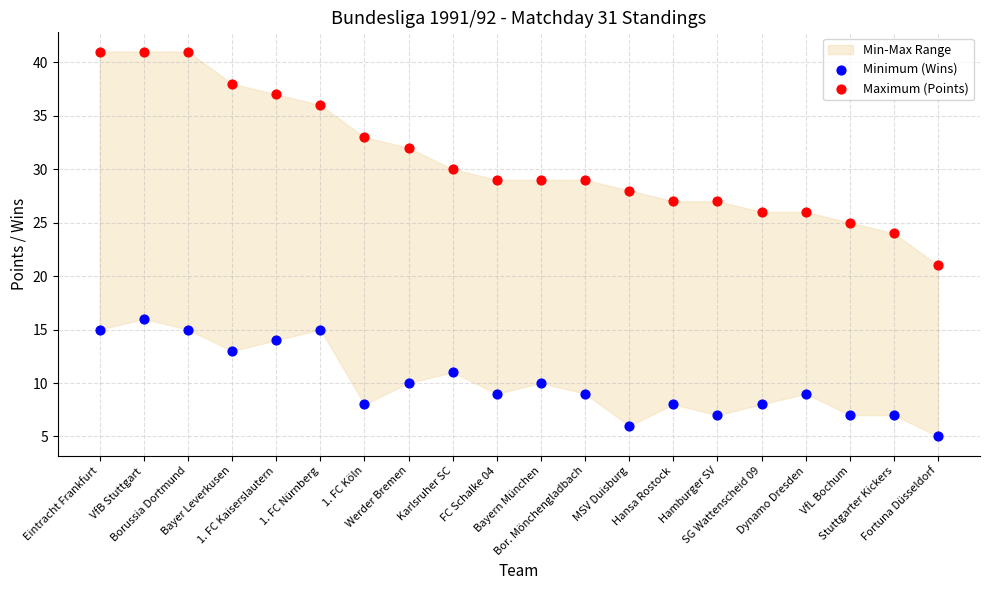

Across all series, what Y value is closest to 23?

24